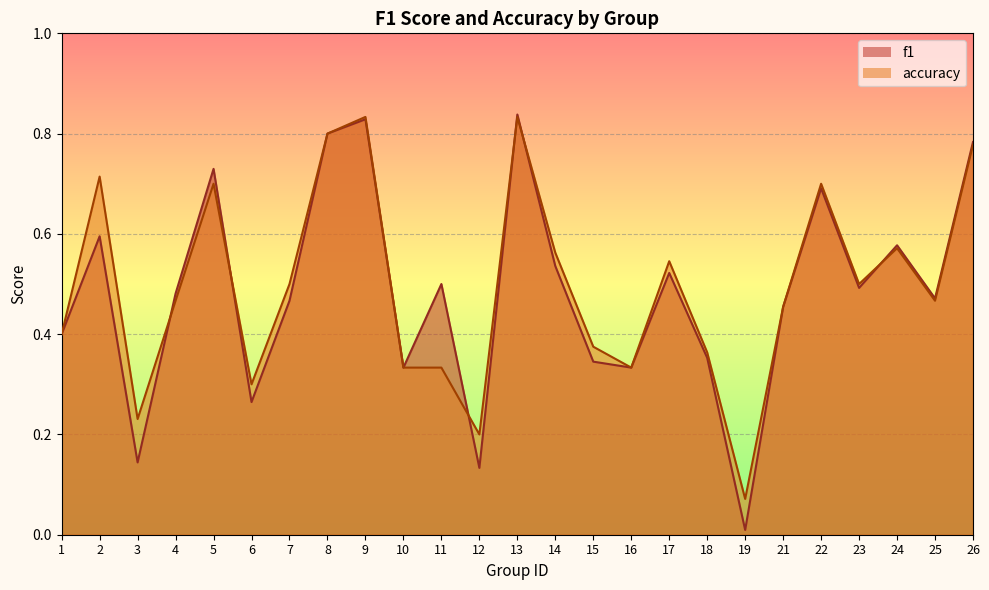

Reading right to left, what are all the values shown in this chart?

f1: 0.8	0.5	0.6	0.5	0.7	0.5	0.0	0.4	0.5	0.3	0.3	0.5	0.8	0.1	0.5	0.3	0.8	0.8	0.5	0.3	0.7	0.5	0.1	0.6	0.4
accuracy: 0.8	0.5	0.6	0.5	0.7	0.5	0.1	0.4	0.5	0.3	0.4	0.6	0.8	0.2	0.3	0.3	0.8	0.8	0.5	0.3	0.7	0.5	0.2	0.7	0.4